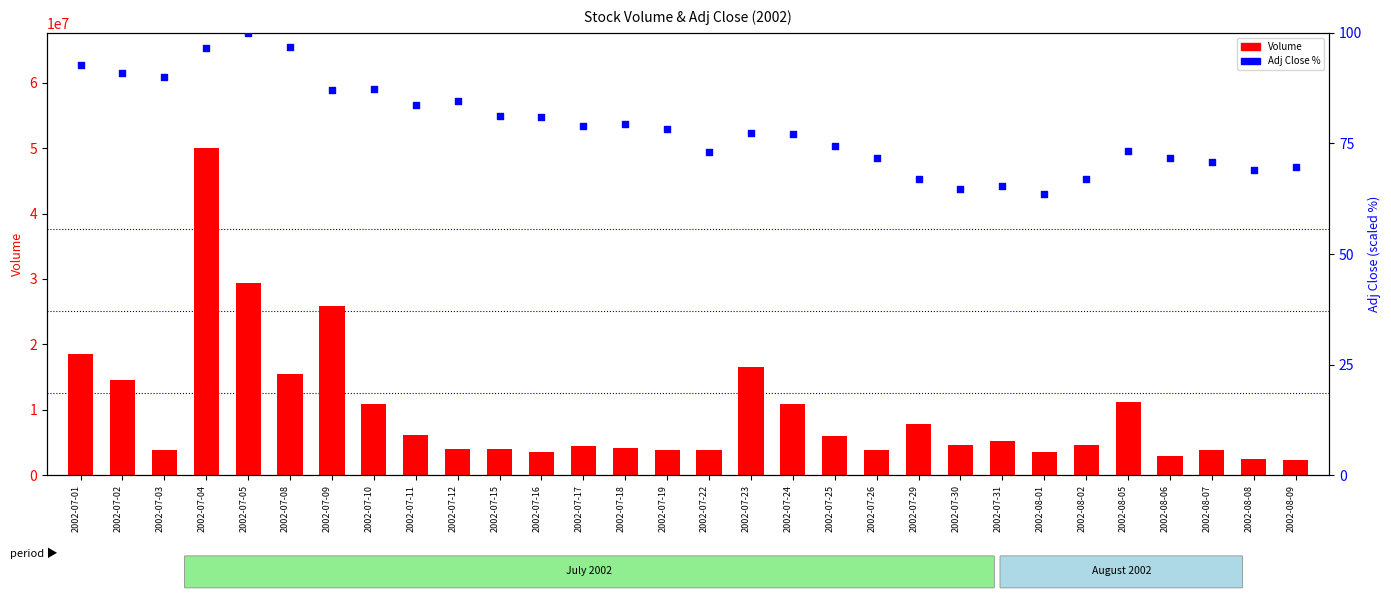

What are all the series names shown in the legend?

Volume, Adj Close %